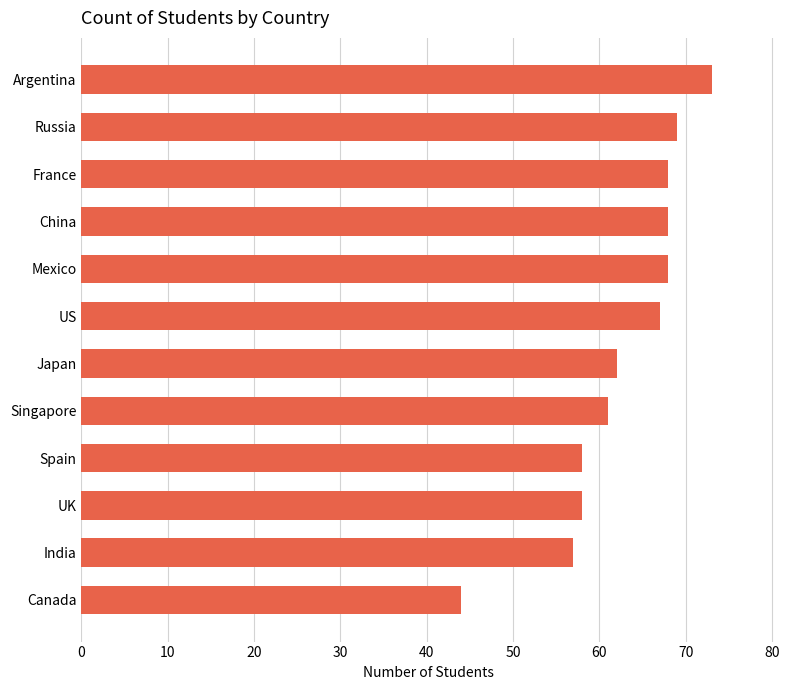

What is the maximum value shown in the chart?

73